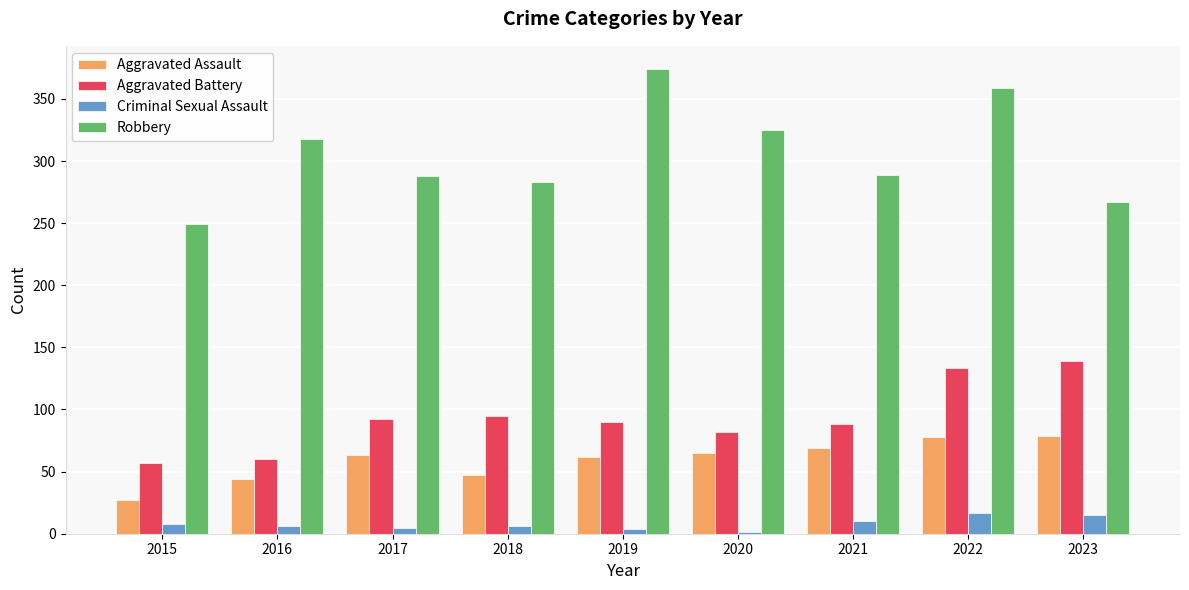

The Criminal Sexual Assault series shows 6 at 2016. True or false?

True